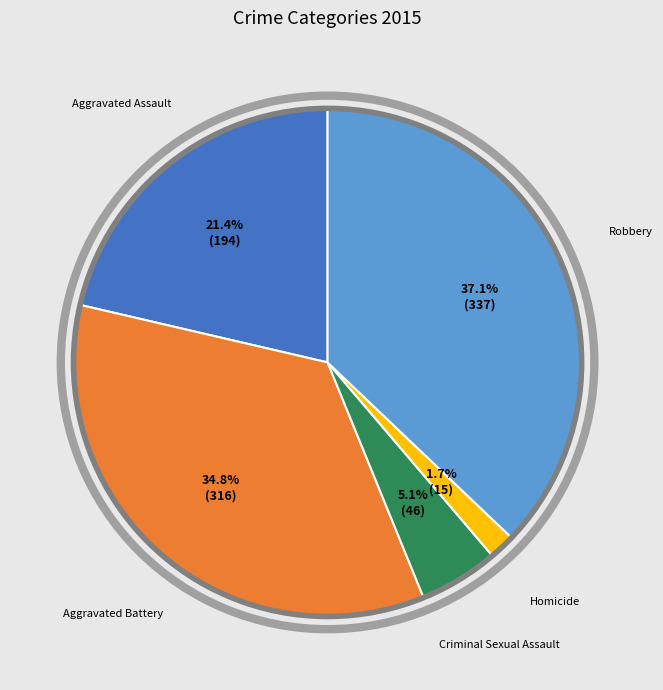

Does any single category account for the majority?

No